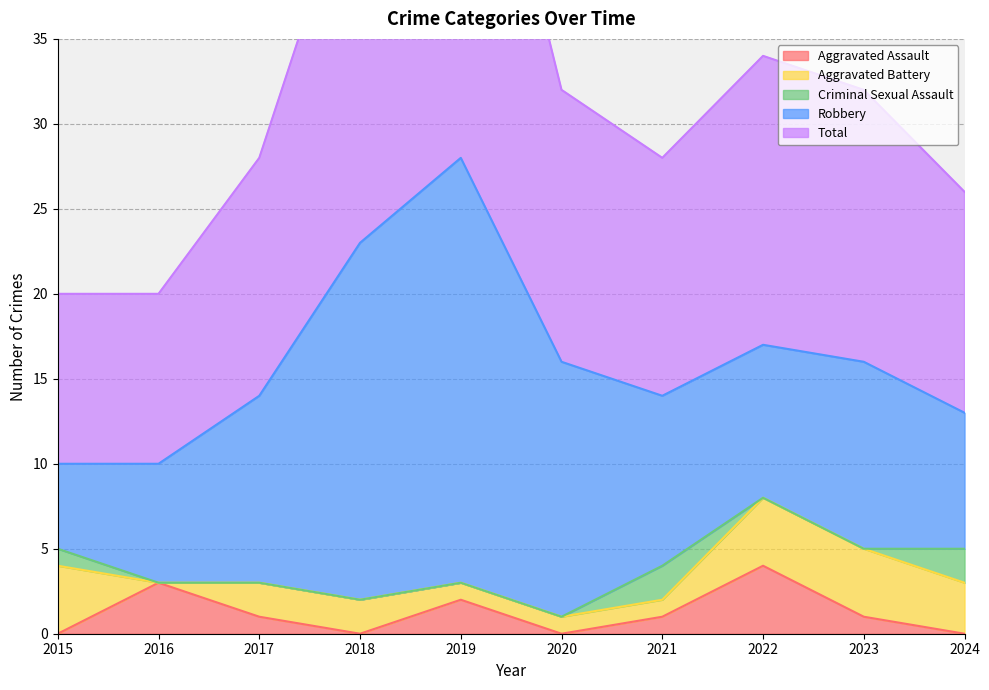

Reading left to right, what are all the values shown in this chart?

Aggravated Assault: 2015=0	2016=3	2017=1	2018=0	2019=2	2020=0	2021=1	2022=4	2023=1	2024=0
Aggravated Battery: 2015=4	2016=0	2017=2	2018=2	2019=1	2020=1	2021=1	2022=4	2023=4	2024=3
Criminal Sexual Assault: 2015=1	2016=0	2017=0	2018=0	2019=0	2020=0	2021=2	2022=0	2023=0	2024=2
Robbery: 2015=5	2016=7	2017=11	2018=21	2019=25	2020=15	2021=10	2022=9	2023=11	2024=8
Total: 2015=10	2016=10	2017=14	2018=23	2019=28	2020=16	2021=14	2022=17	2023=16	2024=13